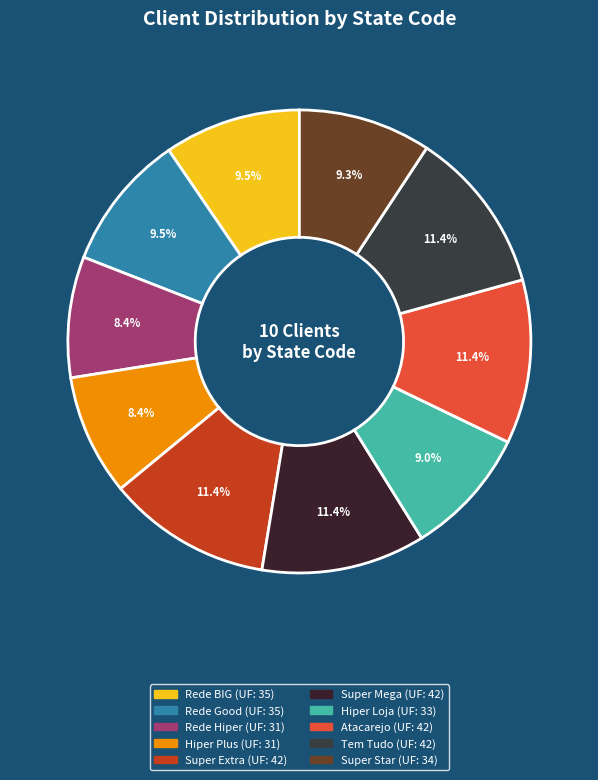

What is the largest slice in the pie chart?

Super Extra